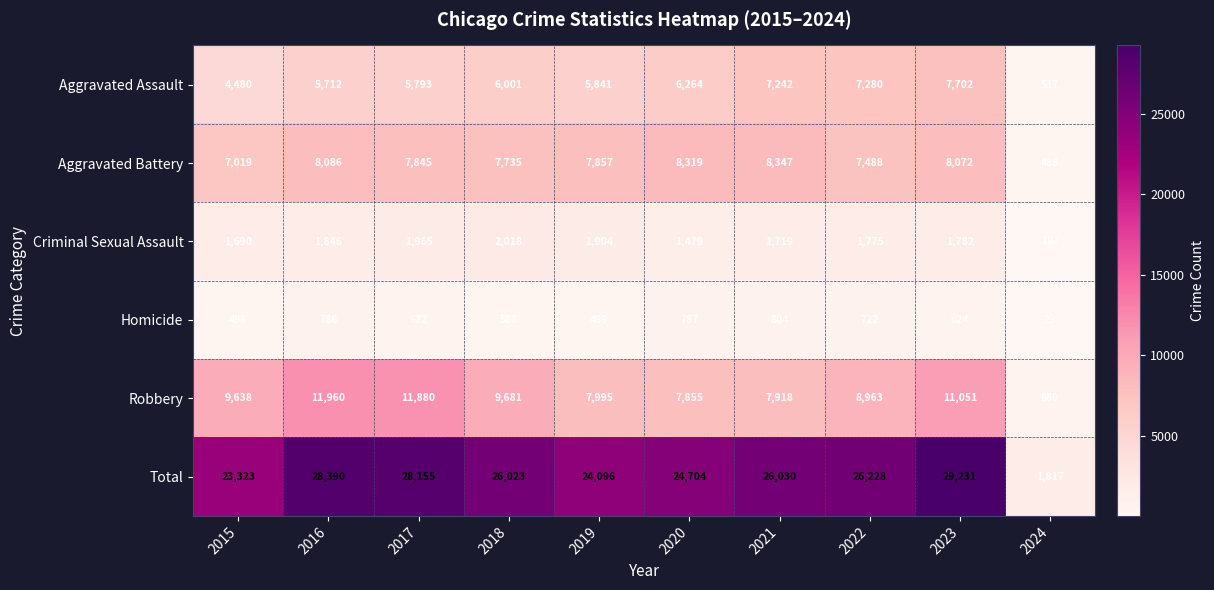

True or false: Homicide has a value of 38 at 2024.

False